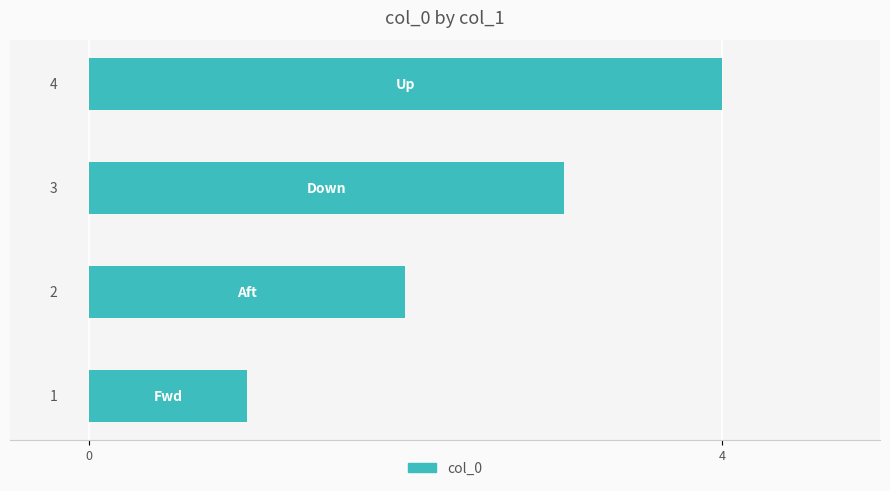

What is the maximum value shown in the chart?

4